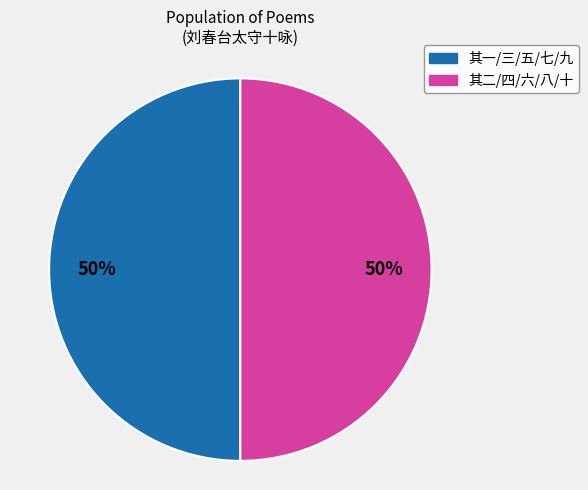

To the nearest percent, what is the average slice percentage?

50%